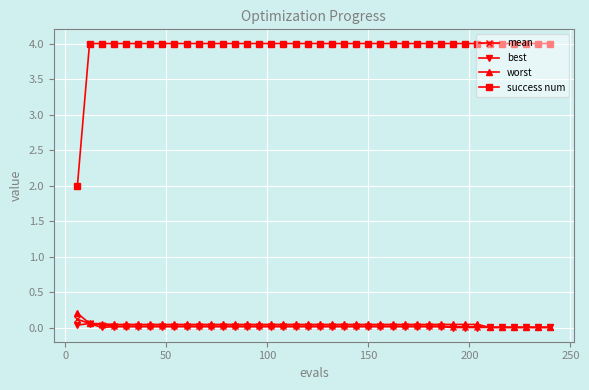

Which series has the widest spread of values?

success num